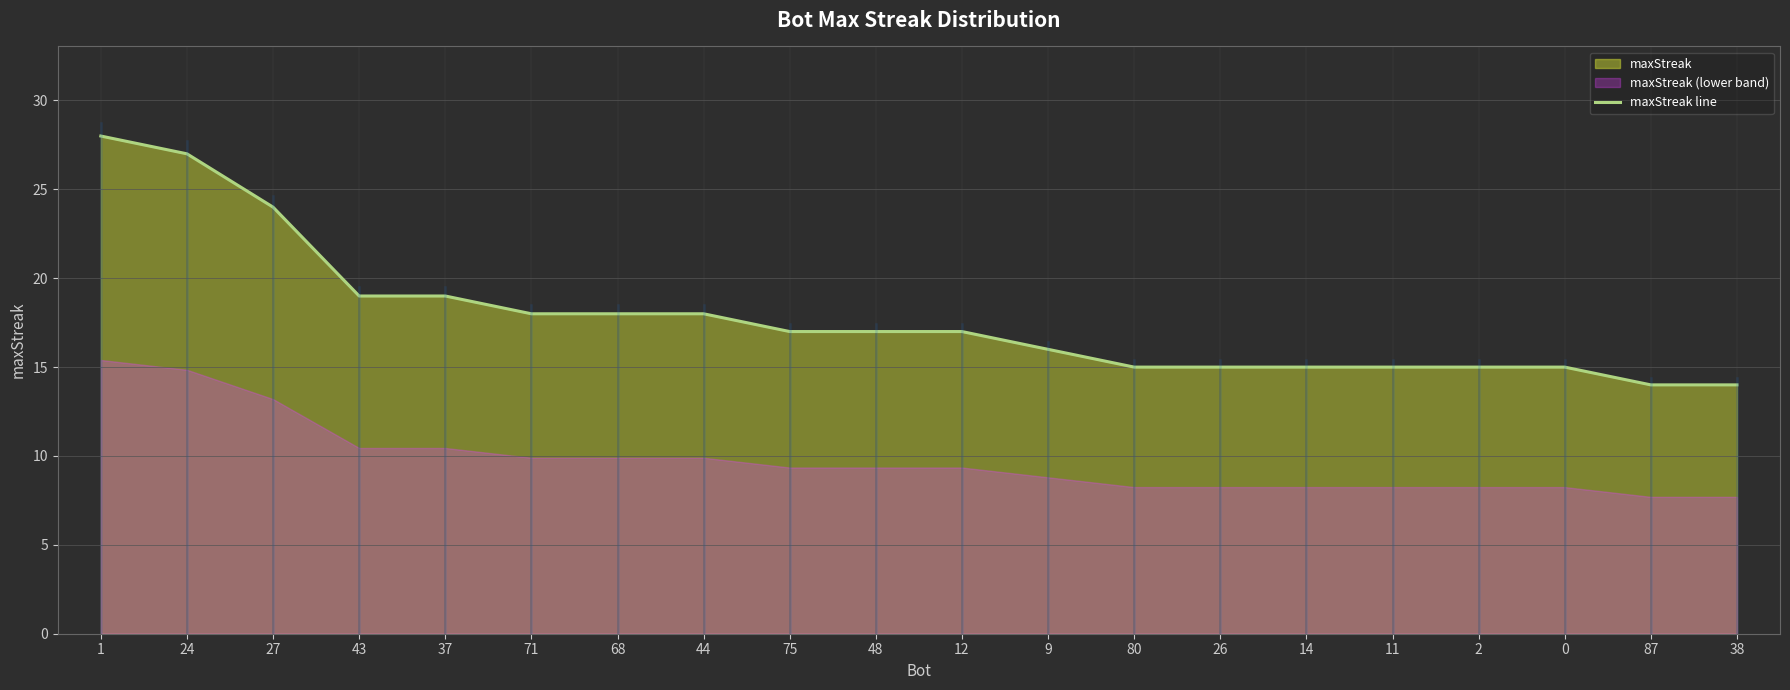

True or false: the data shows 17 at 48.

True